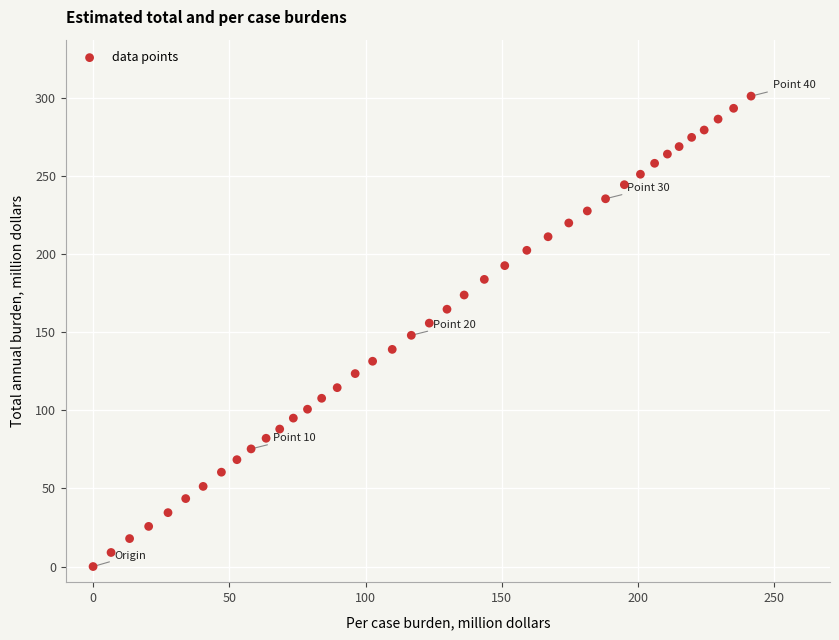

What is the range of X values (max minus min)?

241.5